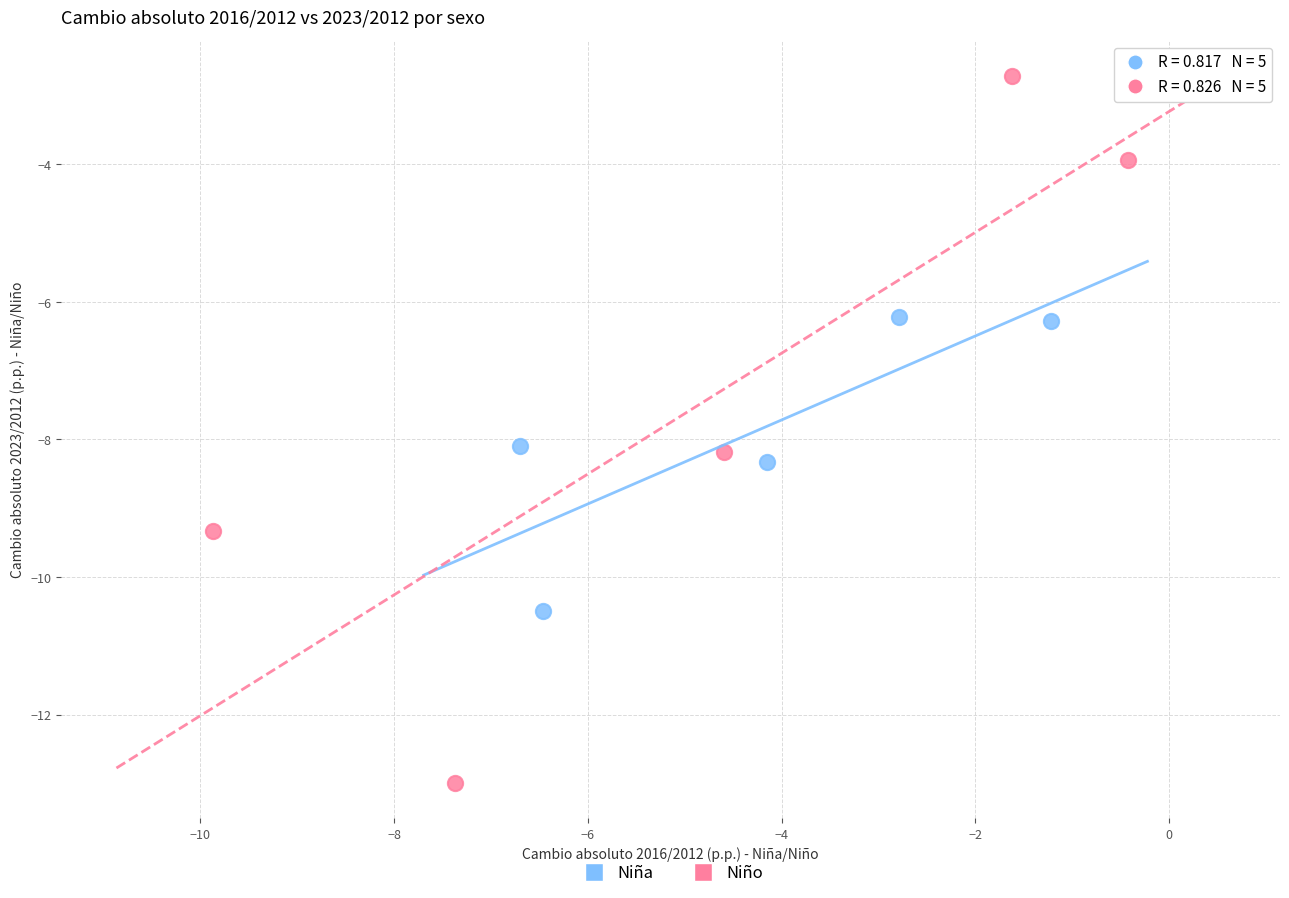

Which series reaches the minimum Y coordinate?

Niño